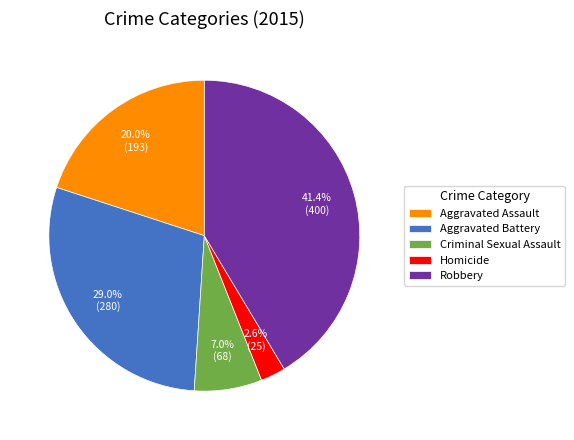

Is there a majority slice in this chart?

No